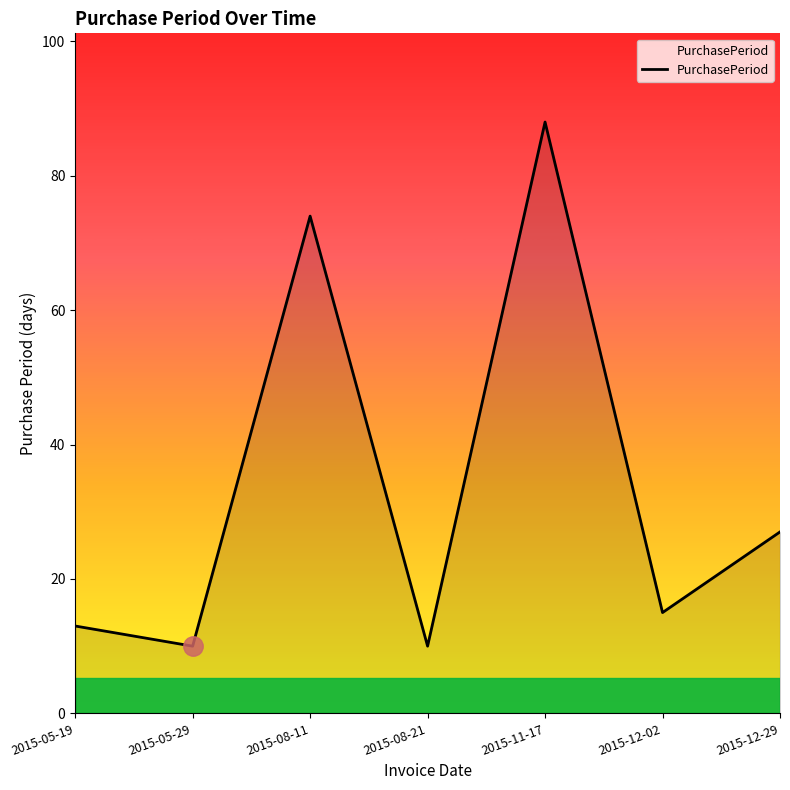

What position from the left is 2015-08-11?

3